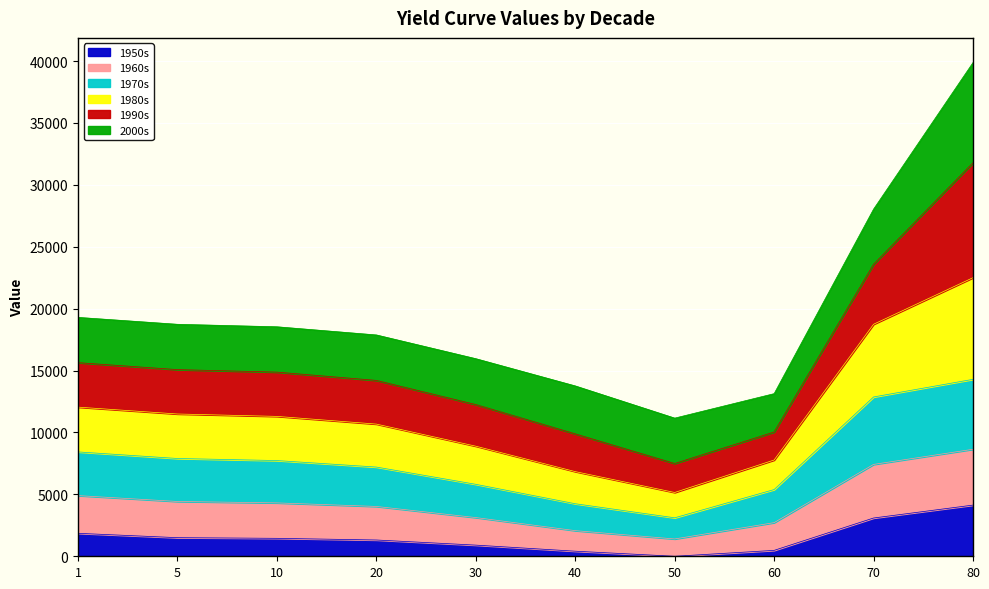

Where is the first local minimum for 1960s?

50